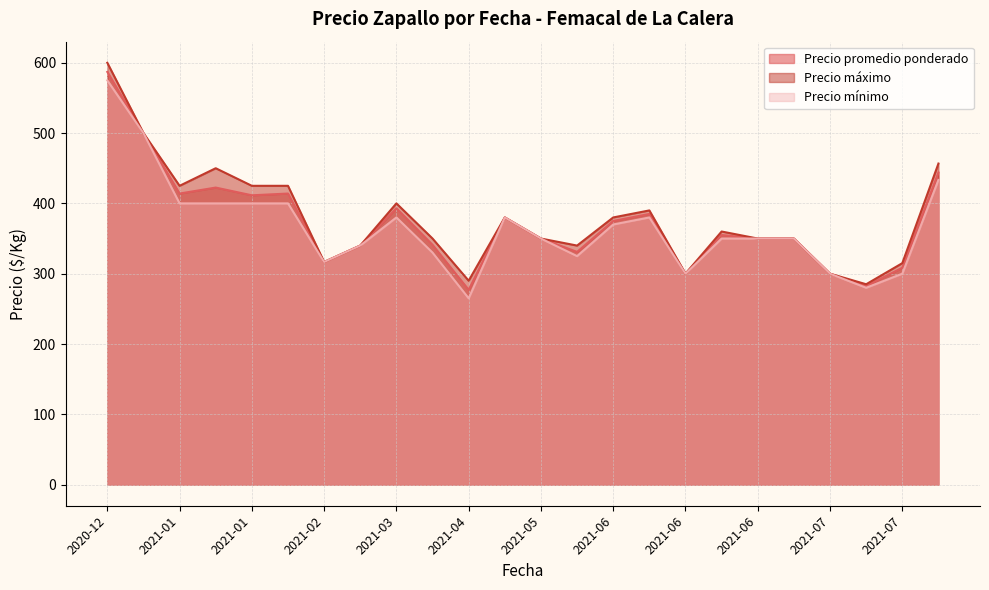

What is the difference between the second highest and second lowest values in the Precio mínimo series?

220.0